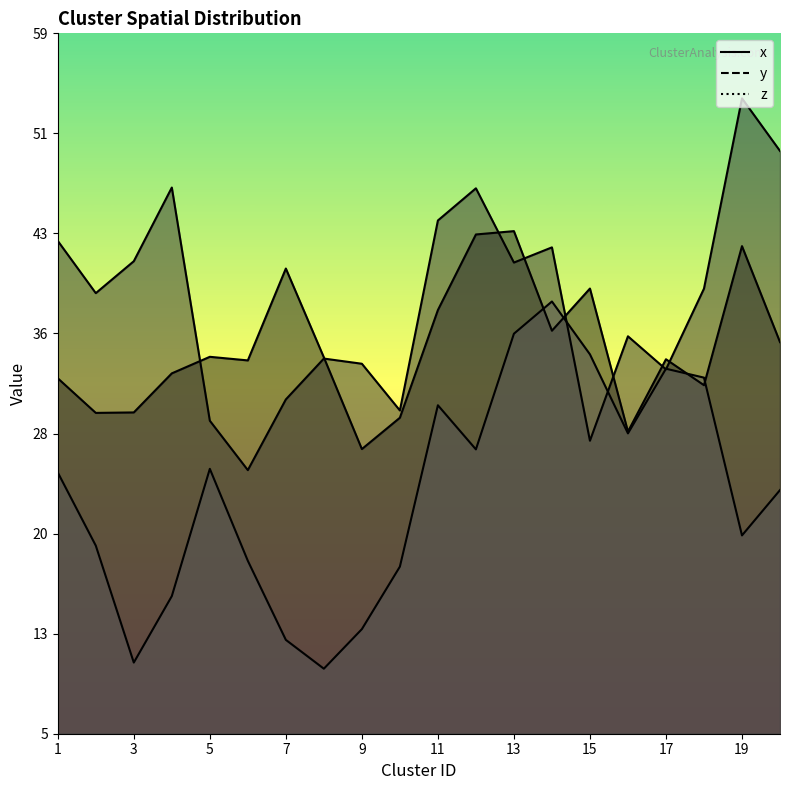

At which category does x reach its first local peak?

5